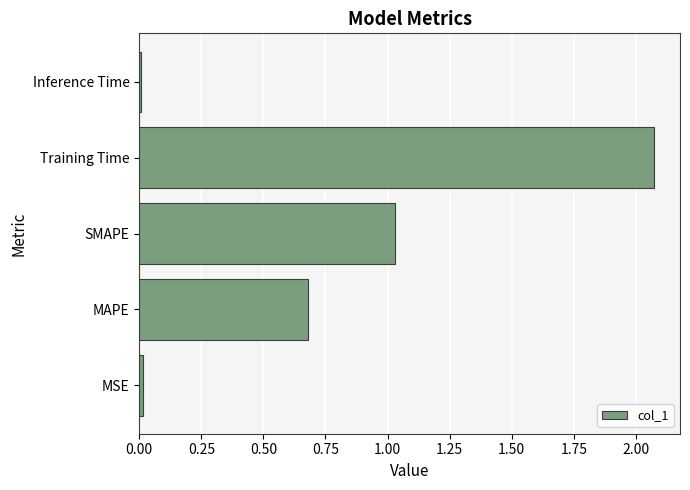

Is it true that the value at MSE is 0.0?

True